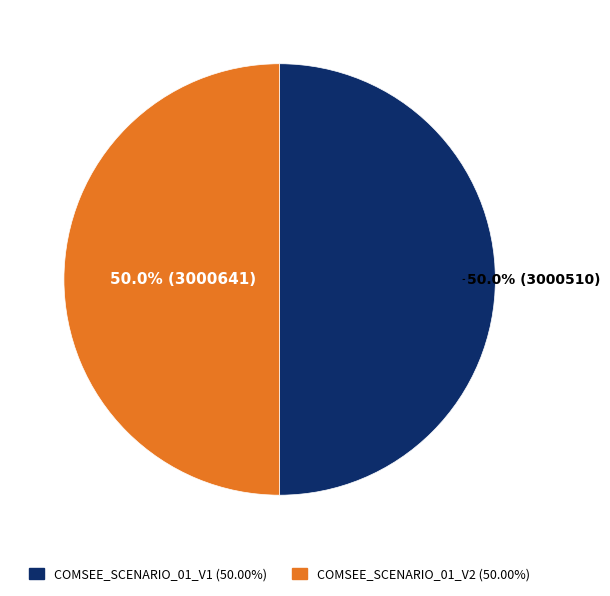

Combined, do COMSEE_SCENARIO_01_V1 and COMSEE_SCENARIO_01_V2 account for over 50%?

Yes